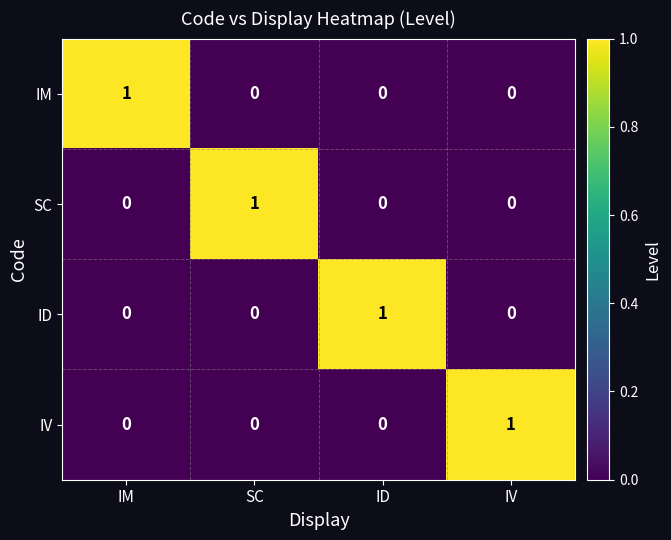

Count the number of categories in the chart.

4